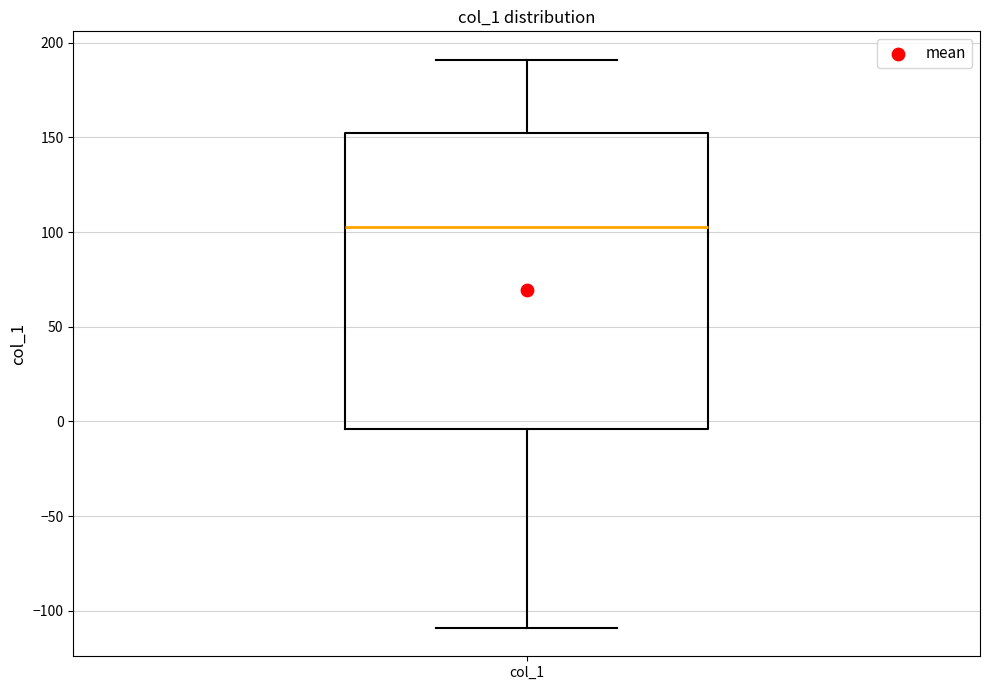

Where does the upper whisker of the box for col_1 end on the y-axis? The values are not printed on the chart, so give them approximately, as read against the axis.

190